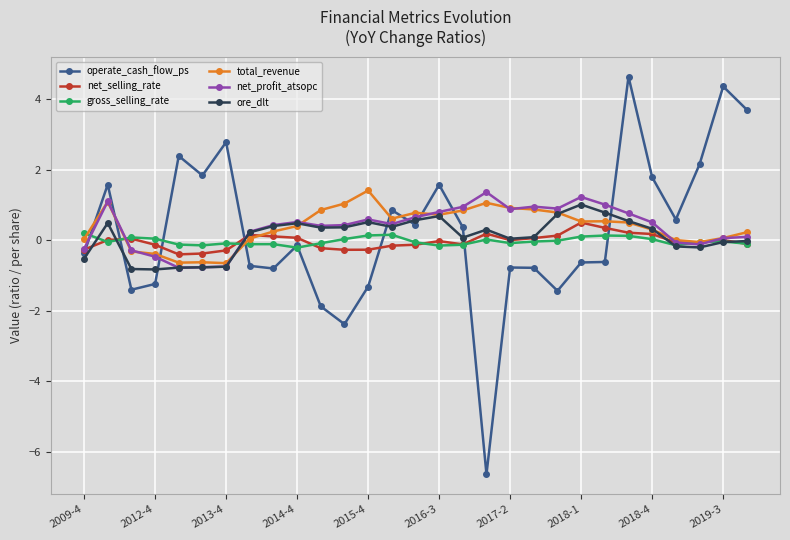

True or false: total_revenue has more than 2 points higher than both neighbors.

True